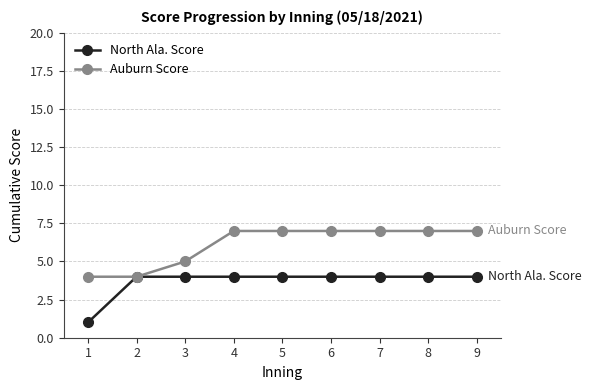

What is the lowest value of the Auburn Score series?

4